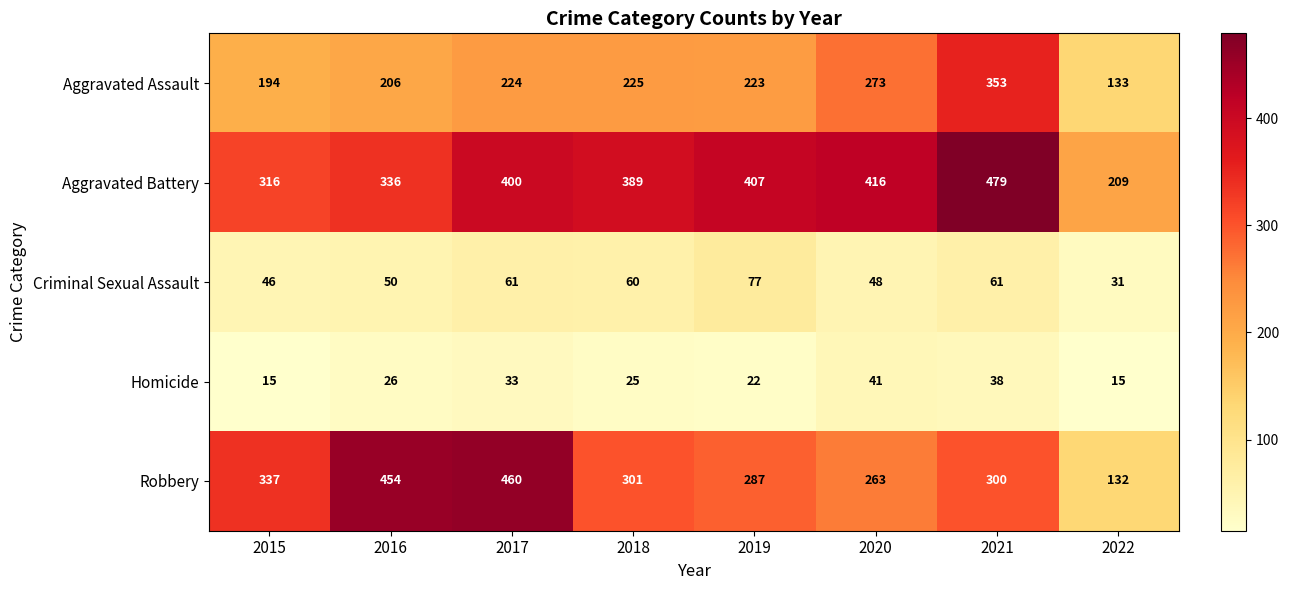

Which series changed the most between 2015 and 2020?

Aggravated Battery